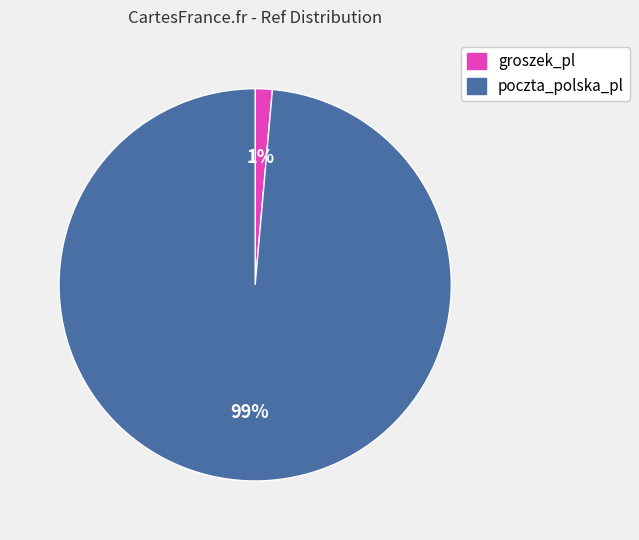

To the nearest percent, what portion does groszek_pl represent?

1%